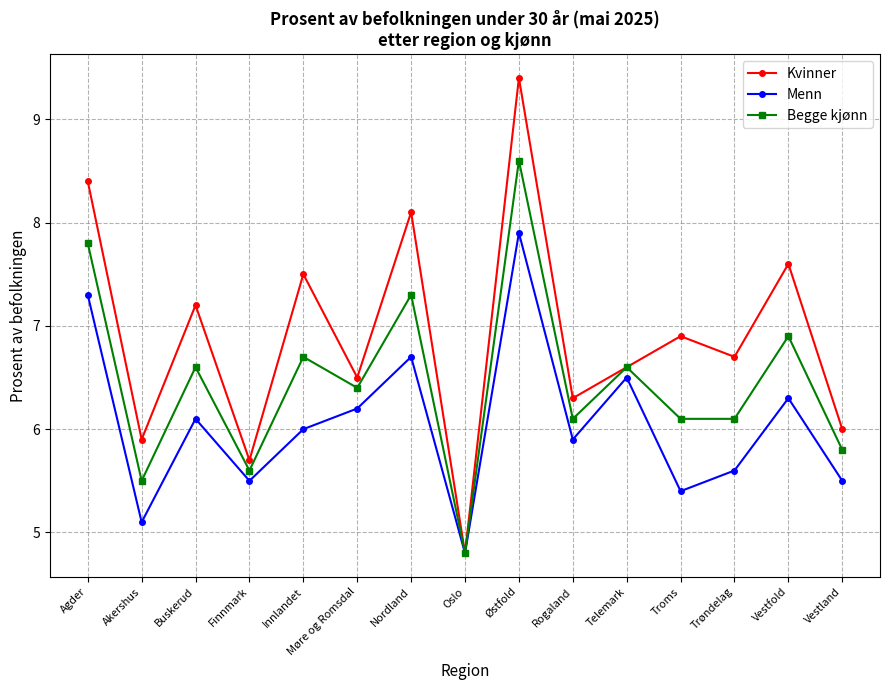

What is the minimum value for Kvinner?

4.8